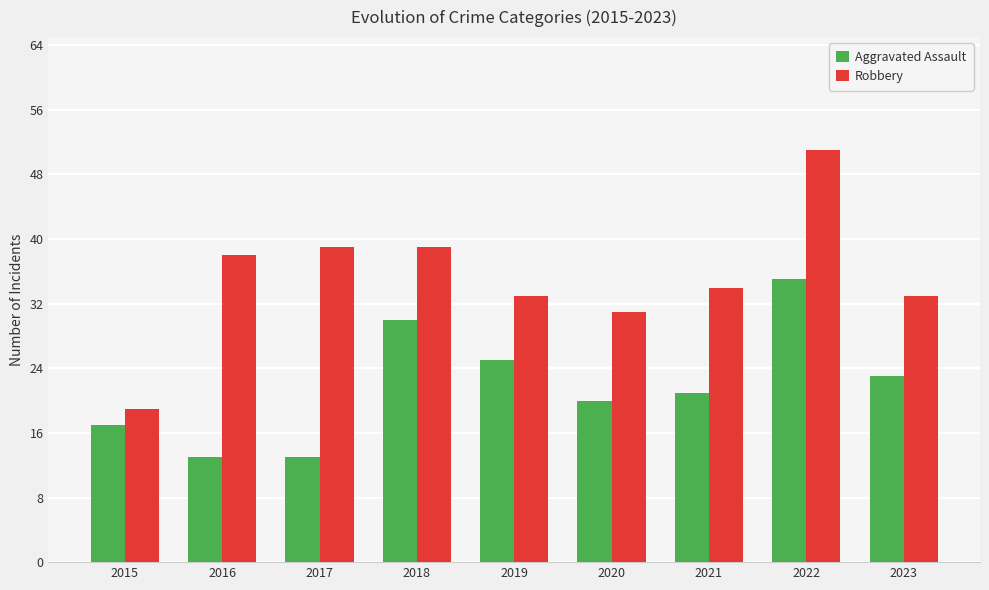

What is the total value across all series at 2023?

56